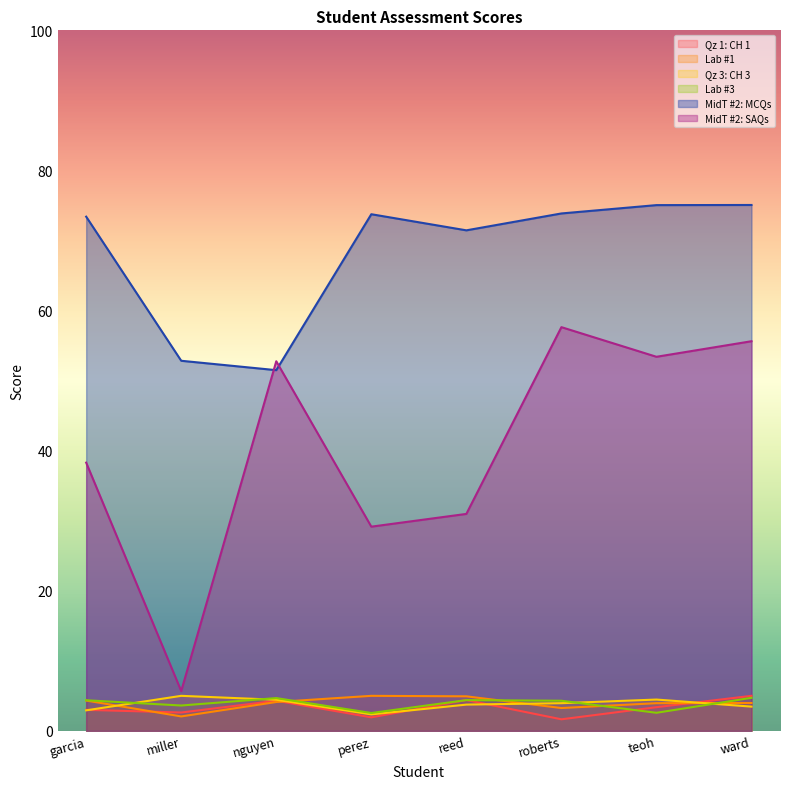

True or false: MidT #2: SAQs has a value of 31.0 at reed.

True